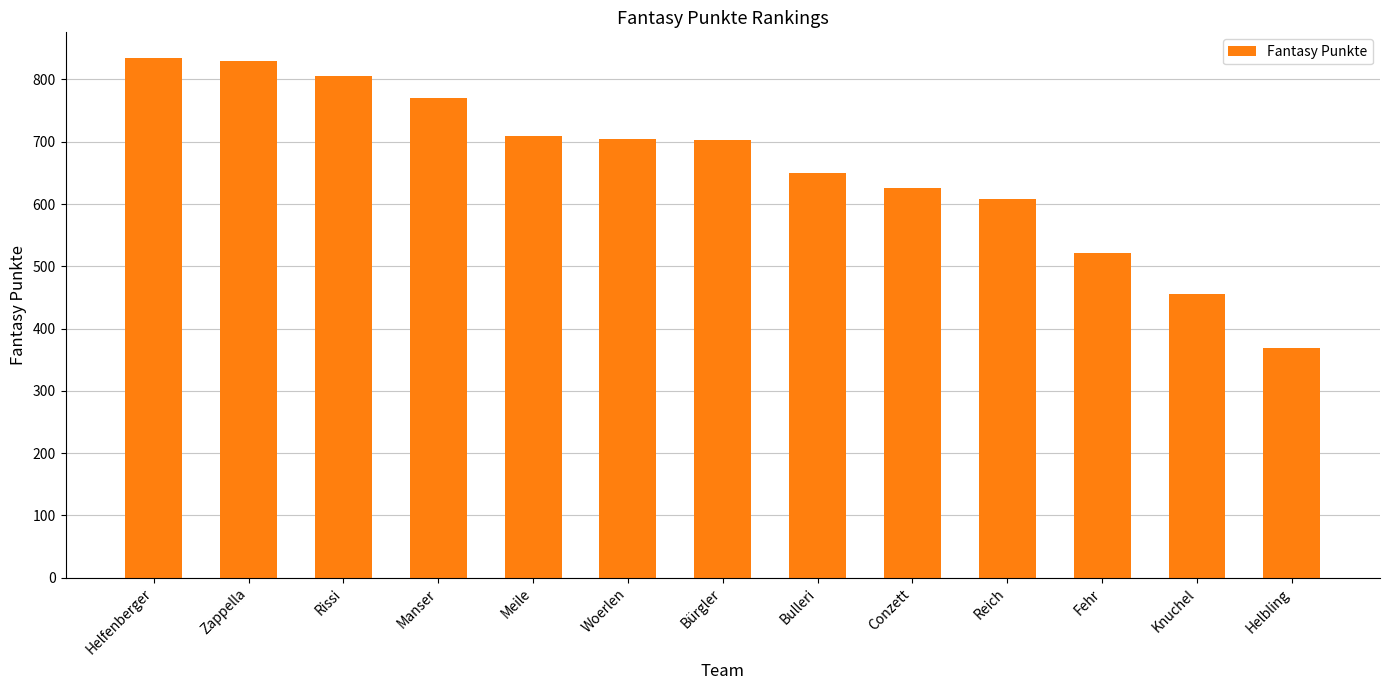

What is the label of the 6th bar from the left?

Woerlen